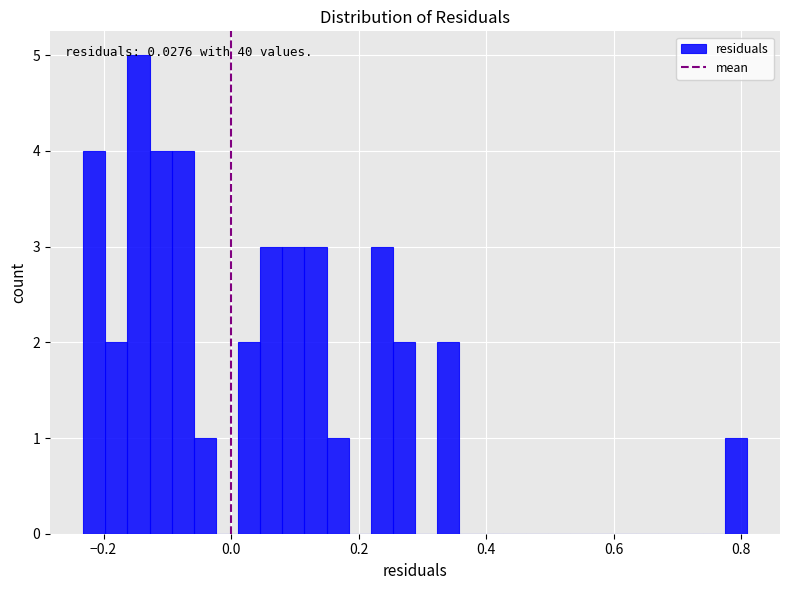

Read against the x-axis, roughly where is the centre of the tallest bar?

-0.14